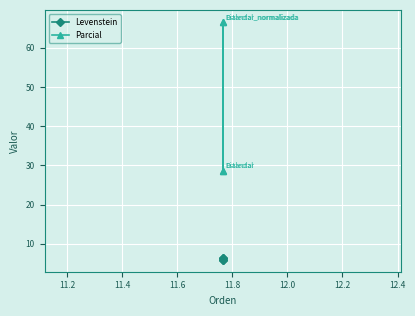

What is the minimum value for Parcial?

28.6